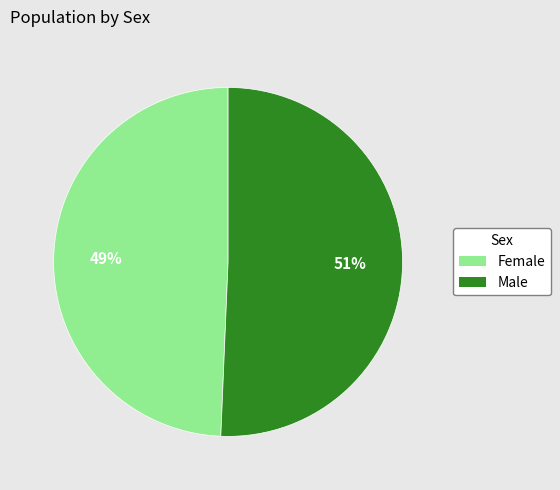

Do Female and Male together represent more than half of the pie?

Yes